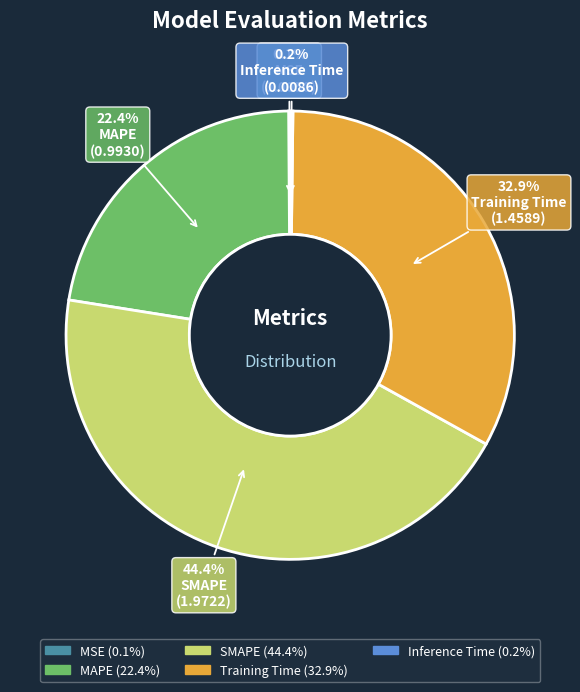

Is there any slice that represents more than half of the pie?

No